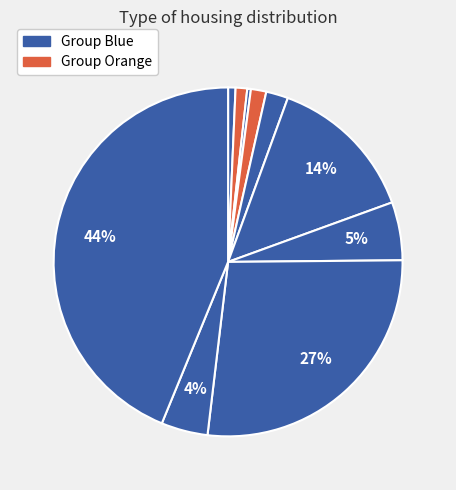

How many segments does this pie chart have?

10